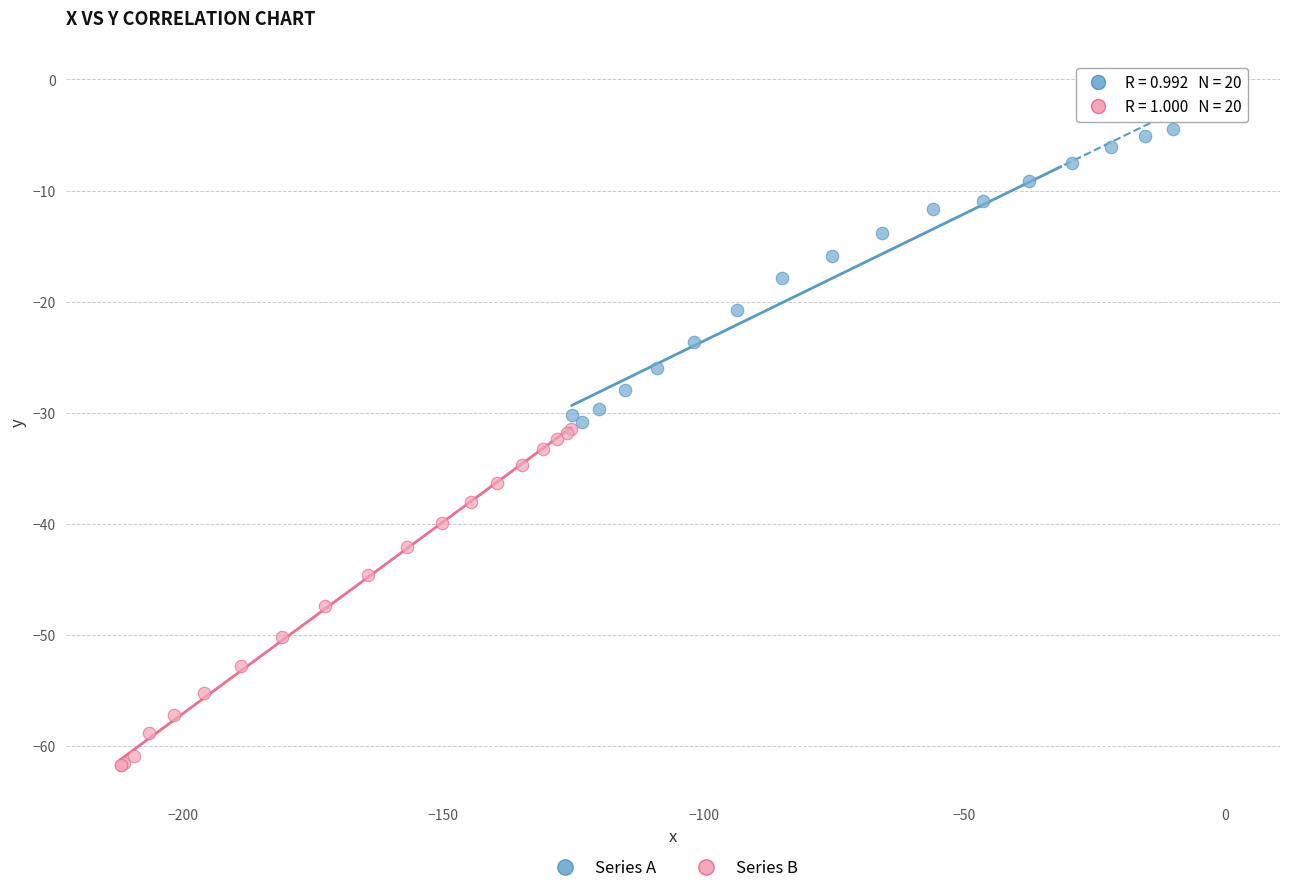

What are all the series names shown in the legend?

Series A, Series B